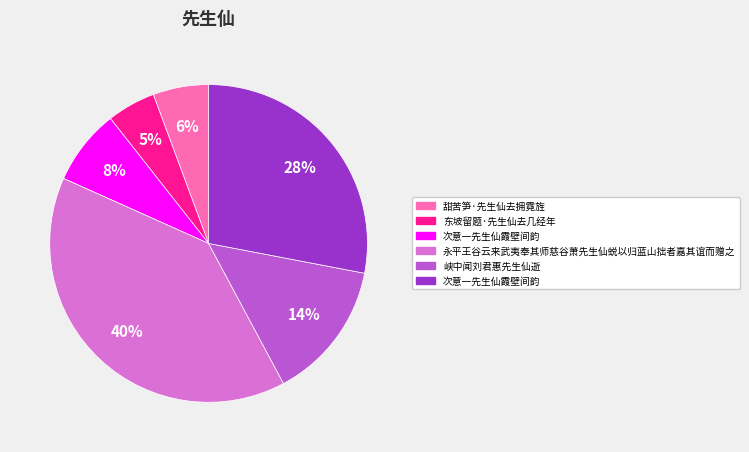

To the nearest percent, what is the difference between the largest and smallest slice percentages?

35%